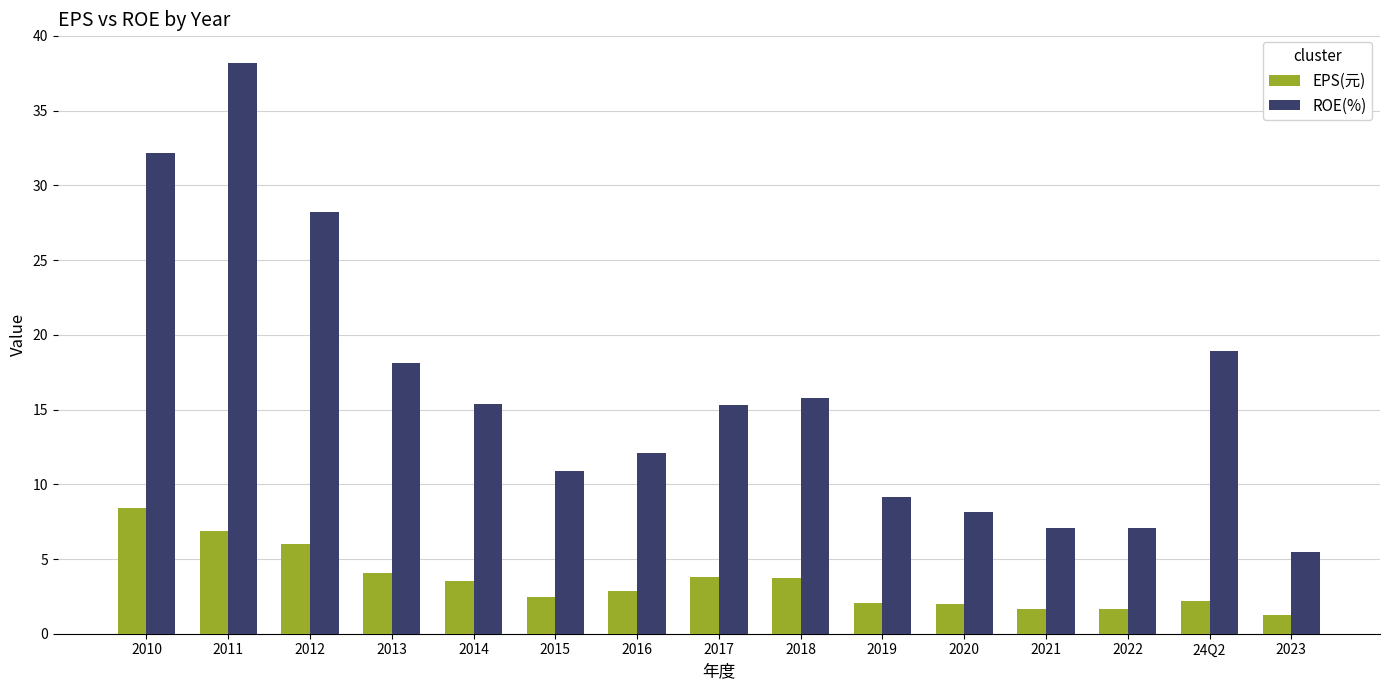

What is the maximum value shown in the chart?

38.2